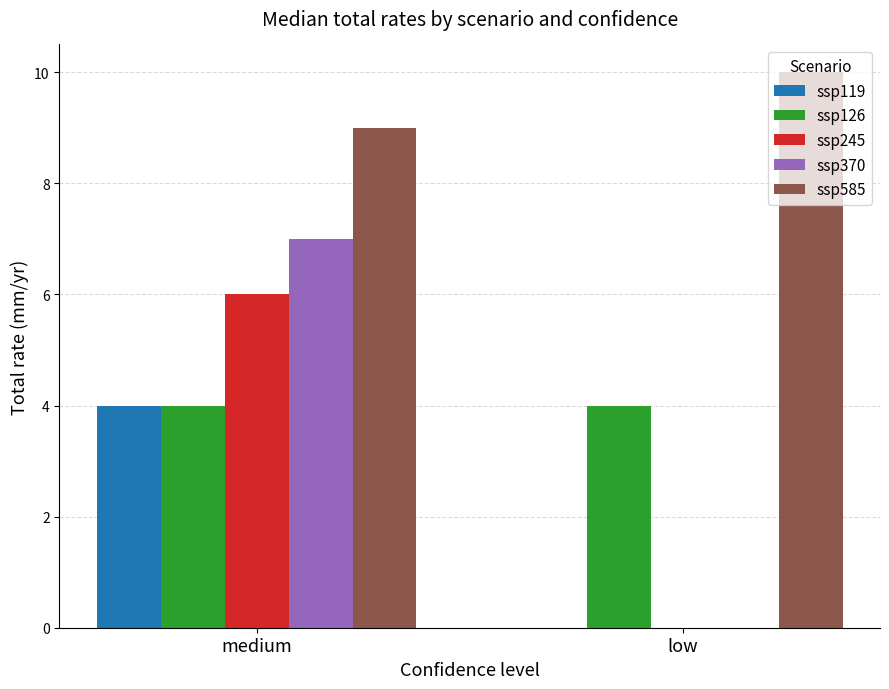

Which category has the highest value in the ssp245 series?

medium